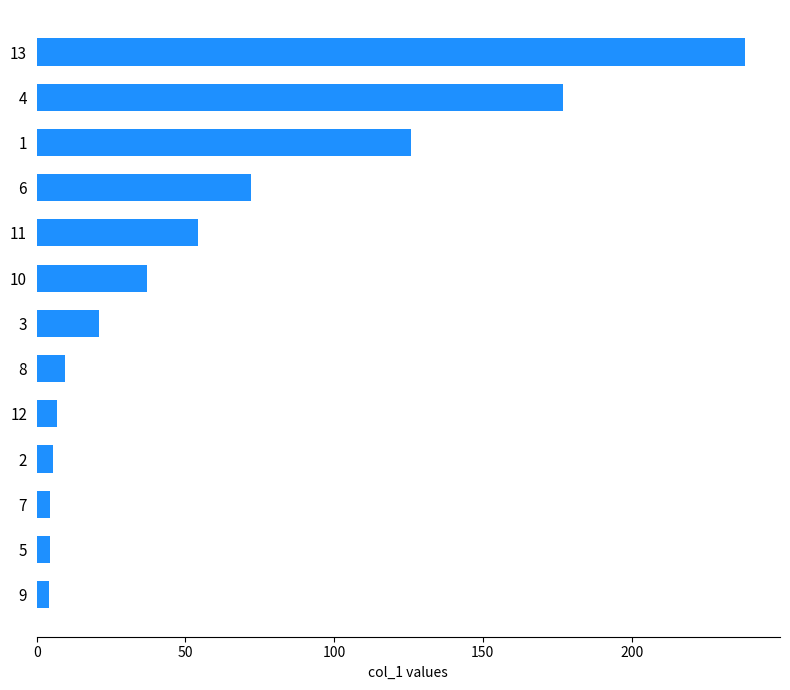

What value does the data have at 13?

238.0